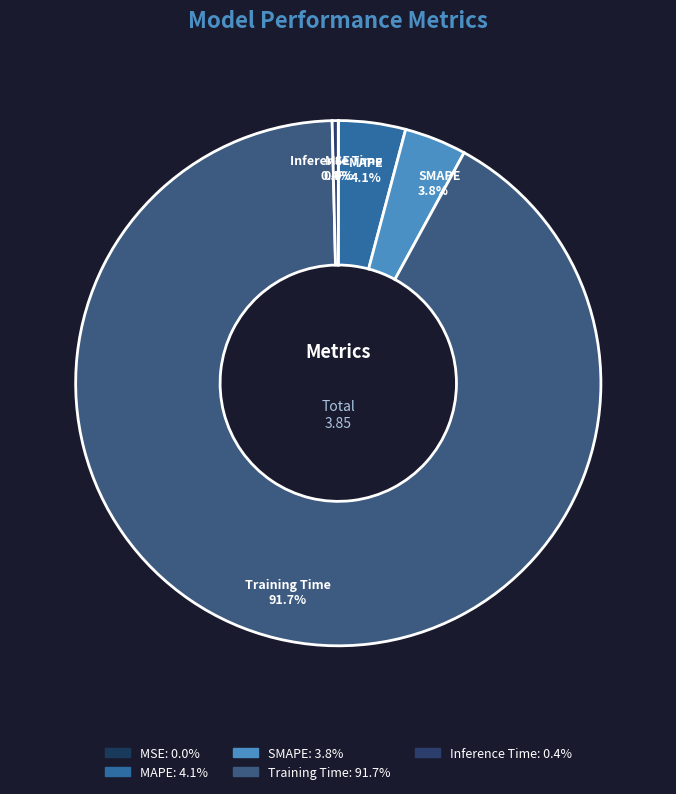

Is there any slice that represents more than half of the pie?

Yes